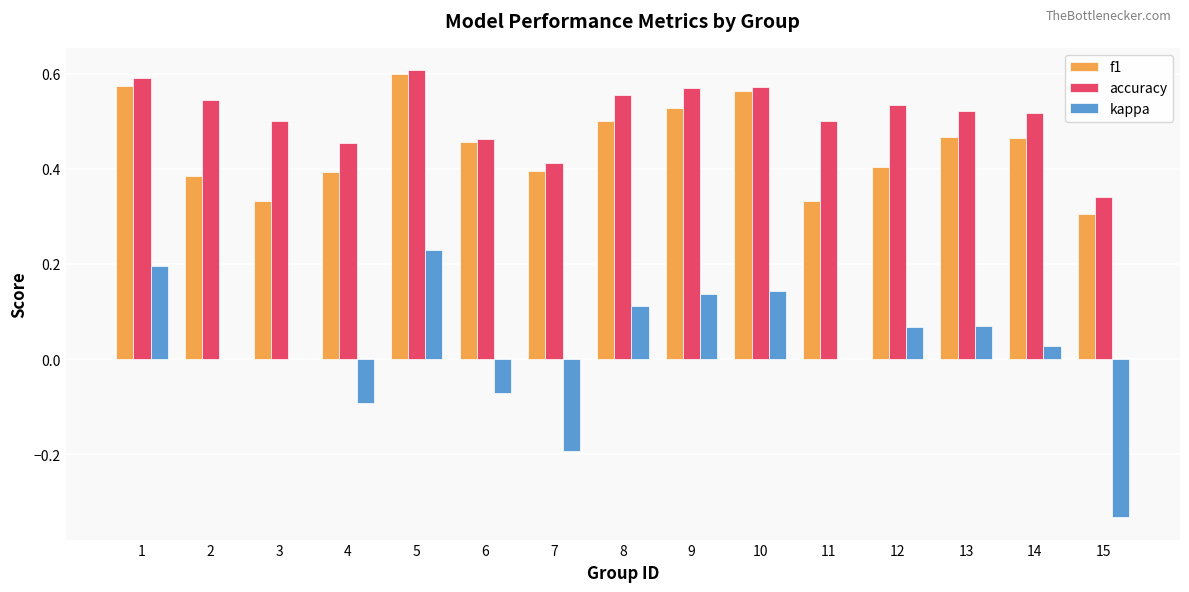

Which category has the highest value in the kappa series?

5